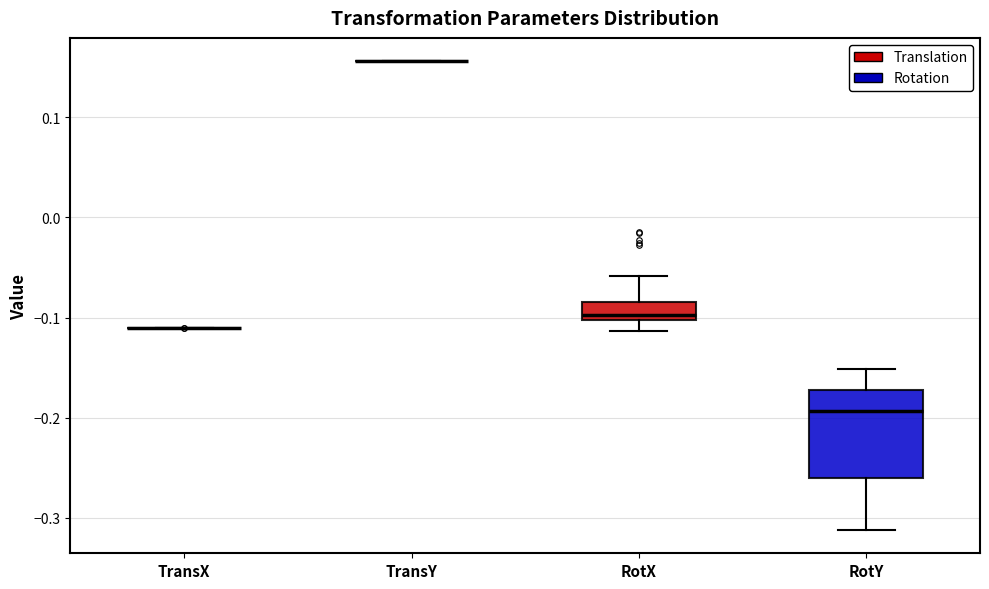

Which box is the tallest, from its lower edge to its upper edge?

RotY